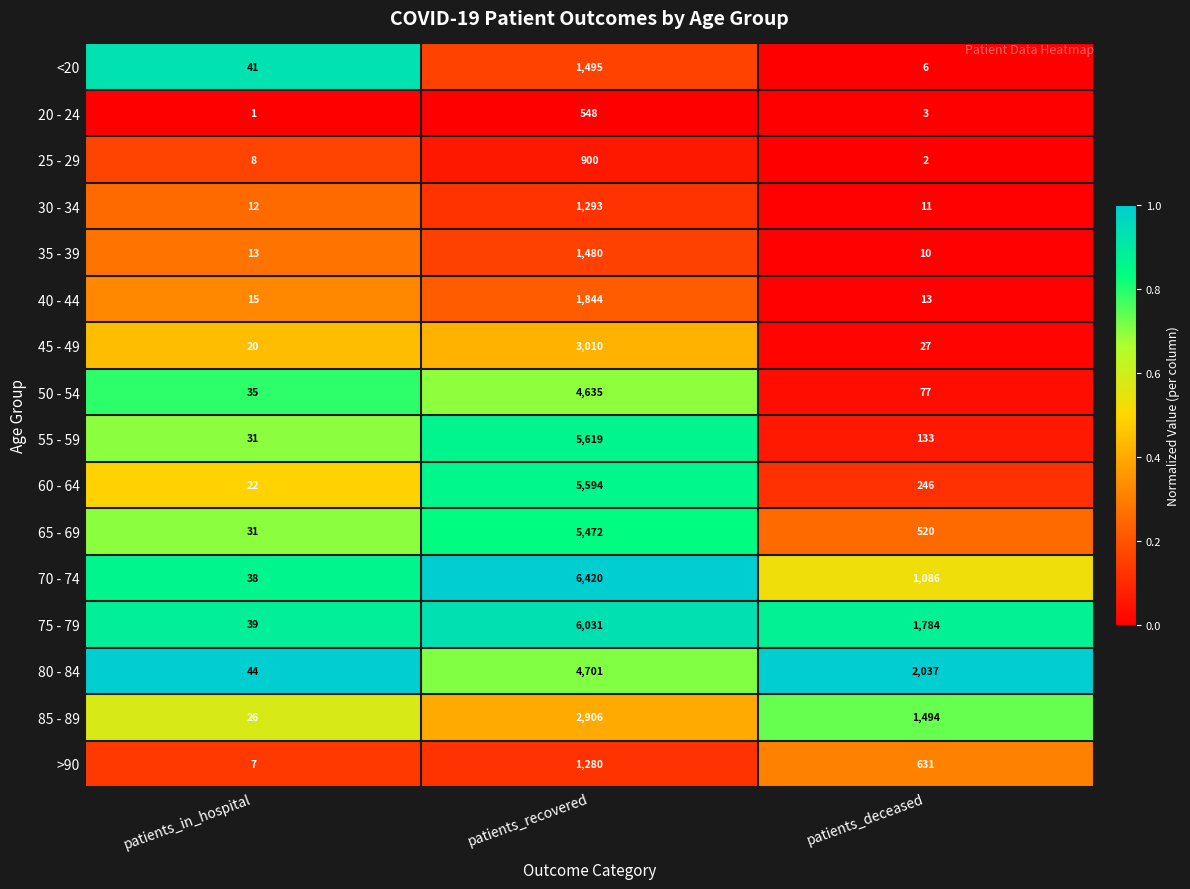

The value of 65 - 69 at patients_recovered is 8370. True or false?

False